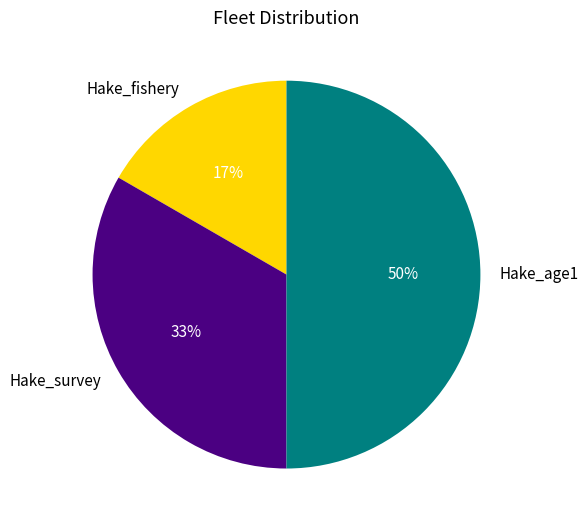

What is the largest slice in the pie chart?

Hake_age1